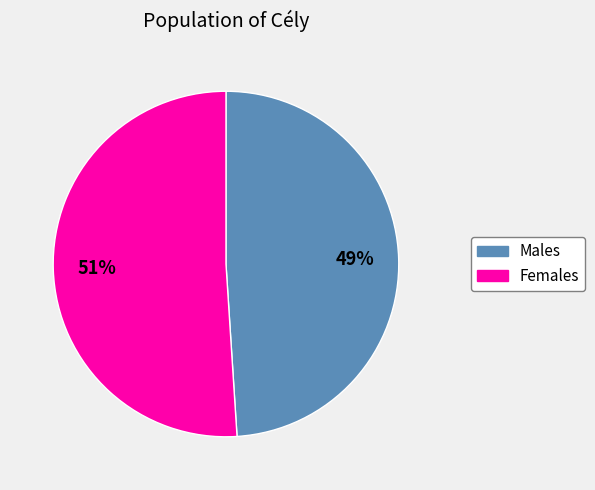

Does any single category account for the majority?

Yes